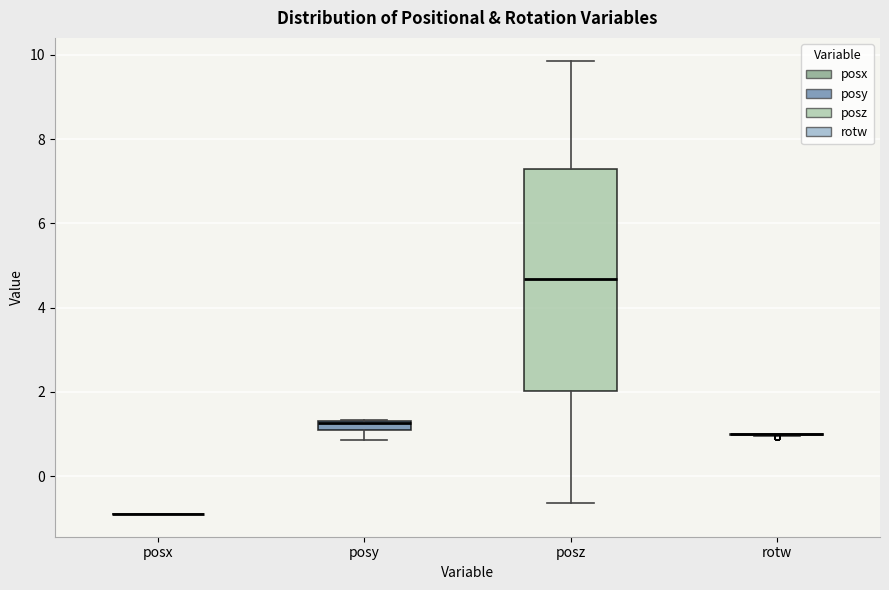

Comparing the boxes themselves (not the whiskers), which one is the tallest?

posz